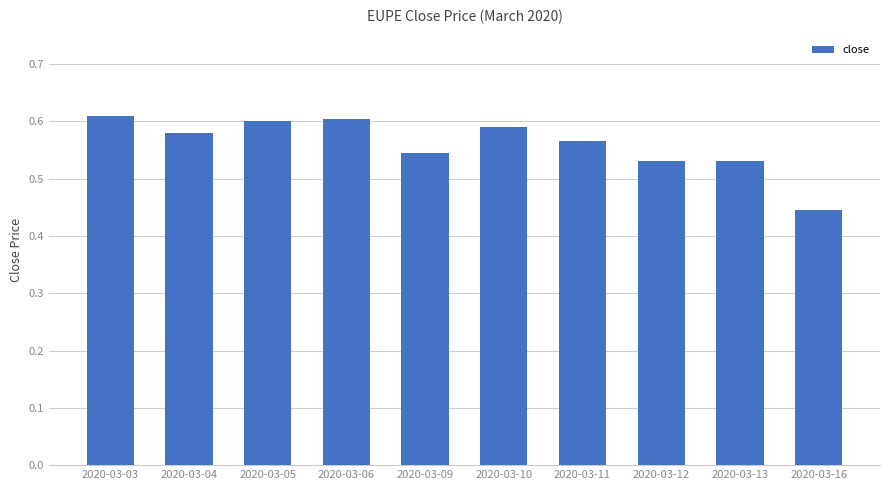

What is the sum of the values at 2020-03-05 and 2020-03-09?

1.1